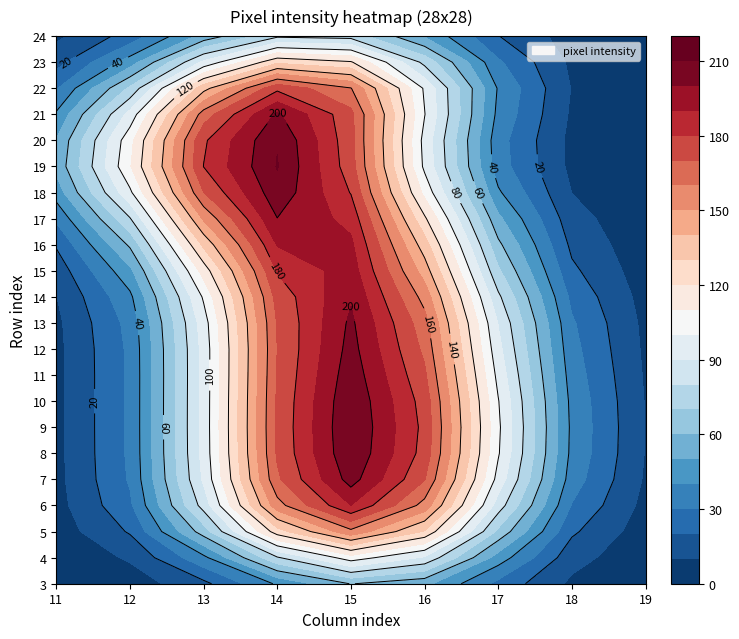

Reading left to right, list all the values displayed in this chart.

row0: 0	0	0	0	0	0	0	0	0	0	0	0	0	0	0	0	0	0	0	0	0	0	0	0	0	0	0	0
row1: 0	0	0	0	0	0	0	0	0	0	0	0	0	0	0	0	0	0	0	0	0	0	0	0	0	0	0	0
row2: 0	0	0	0	0	0	0	0	0	0	0	0	0	0	0	0	0	0	0	0	0	0	0	0	0	0	0	0
row3: 0	0	0	0	0	0	0	0	0	0	0	0	0	0	0	0	0	0	0	0	0	0	0	0	0	0	0	0
row4: 0	0	0	0	0	0	0	0	0	0	0	0	0	0	0	255	168	0	0	0	0	0	0	0	0	0	0	0
row5: 0	0	0	0	0	0	0	0	0	0	0	0	0	26	225	253	167	0	0	0	0	0	0	0	0	0	0	0
row6: 0	0	0	0	0	0	0	0	0	0	0	0	0	29	252	253	233	43	0	0	0	0	0	0	0	0	0	0
row7: 0	0	0	0	0	0	0	0	0	0	0	0	0	29	252	253	252	55	0	0	0	0	0	0	0	0	0	0
row8: 0	0	0	0	0	0	0	0	0	0	0	0	0	29	252	253	252	55	0	0	0	0	0	0	0	0	0	0
row9: 0	0	0	0	0	0	0	0	0	0	0	0	0	29	253	255	253	56	0	0	0	0	0	0	0	0	0	0
row10: 0	0	0	0	0	0	0	0	0	0	0	0	0	29	252	253	252	55	0	0	0	0	0	0	0	0	0	0
row11: 0	0	0	0	0	0	0	0	0	0	0	0	0	29	252	253	252	55	0	0	0	0	0	0	0	0	0	0
row12: 0	0	0	0	0	0	0	0	0	0	0	0	0	29	252	253	204	25	0	0	0	0	0	0	0	0	0	0
row13: 0	0	0	0	0	0	0	0	0	0	0	0	0	29	252	253	252	55	0	0	0	0	0	0	0	0	0	0
row14: 0	0	0	0	0	0	0	0	0	0	0	0	0	29	253	255	215	31	0	0	0	0	0	0	0	0	0	0
row15: 0	0	0	0	0	0	0	0	0	0	0	0	0	76	252	253	167	0	0	0	0	0	0	0	0	0	0	0
row16: 0	0	0	0	0	0	0	0	0	0	0	0	0	169	252	253	167	0	0	0	0	0	0	0	0	0	0	0
row17: 0	0	0	0	0	0	0	0	0	0	0	0	7	178	252	253	151	0	0	0	0	0	0	0	0	0	0	0
row18: 0	0	0	0	0	0	0	0	0	0	0	0	57	252	252	253	27	0	0	0	0	0	0	0	0	0	0	0
row19: 0	0	0	0	0	0	0	0	0	0	0	0	135	253	253	255	27	0	0	0	0	0	0	0	0	0	0	0
row20: 0	0	0	0	0	0	0	0	0	0	0	0	57	252	252	253	27	0	0	0	0	0	0	0	0	0	0	0
row21: 0	0	0	0	0	0	0	0	0	0	0	0	57	252	252	253	27	0	0	0	0	0	0	0	0	0	0	0
row22: 0	0	0	0	0	0	0	0	0	0	0	0	19	196	252	253	122	0	0	0	0	0	0	0	0	0	0	0
row23: 0	0	0	0	0	0	0	0	0	0	0	0	0	91	252	253	89	0	0	0	0	0	0	0	0	0	0	0
row24: 0	0	0	0	0	0	0	0	0	0	0	0	0	0	0	0	0	0	0	0	0	0	0	0	0	0	0	0
row25: 0	0	0	0	0	0	0	0	0	0	0	0	0	0	0	0	0	0	0	0	0	0	0	0	0	0	0	0
row26: 0	0	0	0	0	0	0	0	0	0	0	0	0	0	0	0	0	0	0	0	0	0	0	0	0	0	0	0
row27: 0	0	0	0	0	0	0	0	0	0	0	0	0	0	0	0	0	0	0	0	0	0	0	0	0	0	0	0